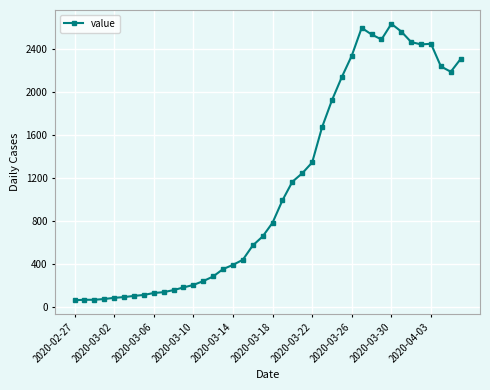

What is the smallest value displayed?

61